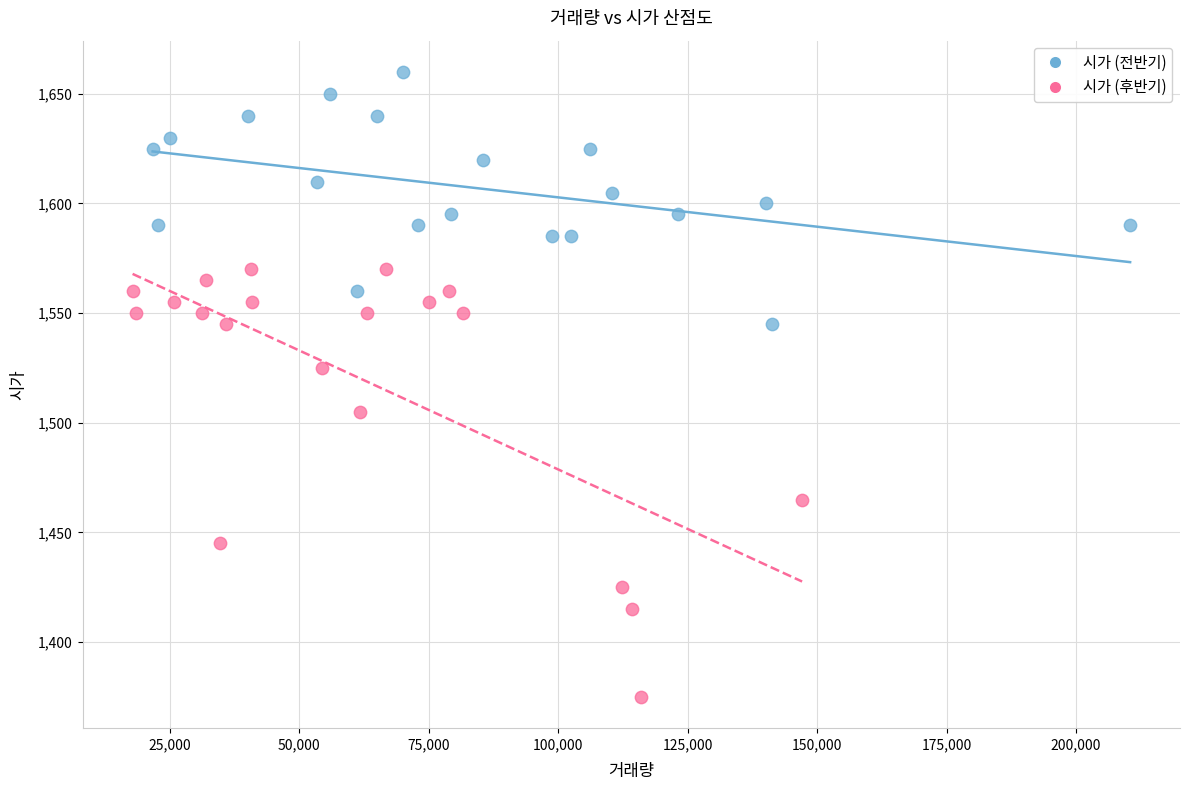

Which series has the widest spread of Y values?

시가 (후반기)